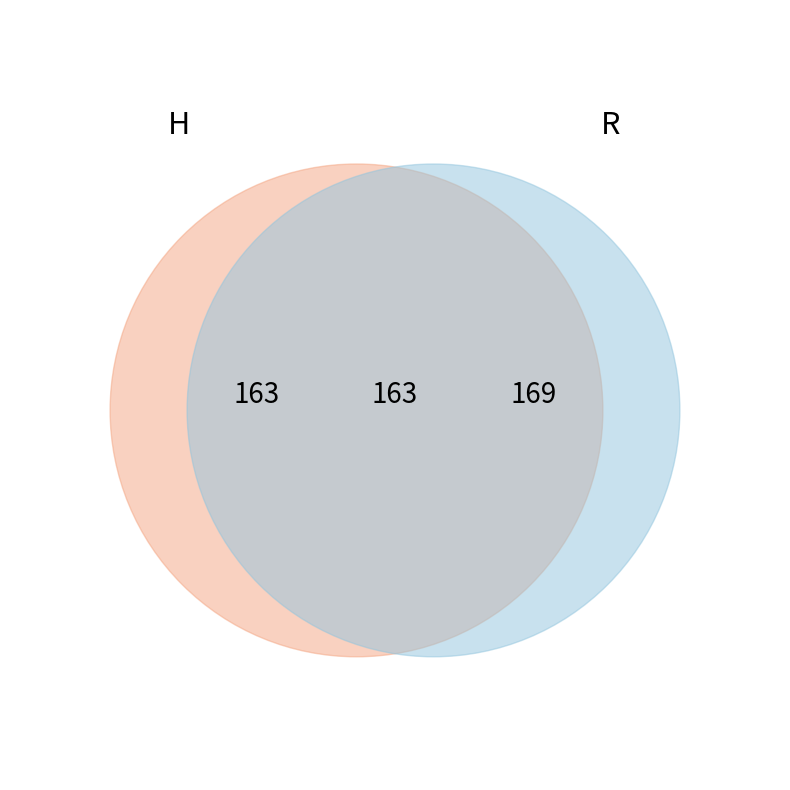

To the nearest percent, what is the difference between the H and R slice percentages?

2%